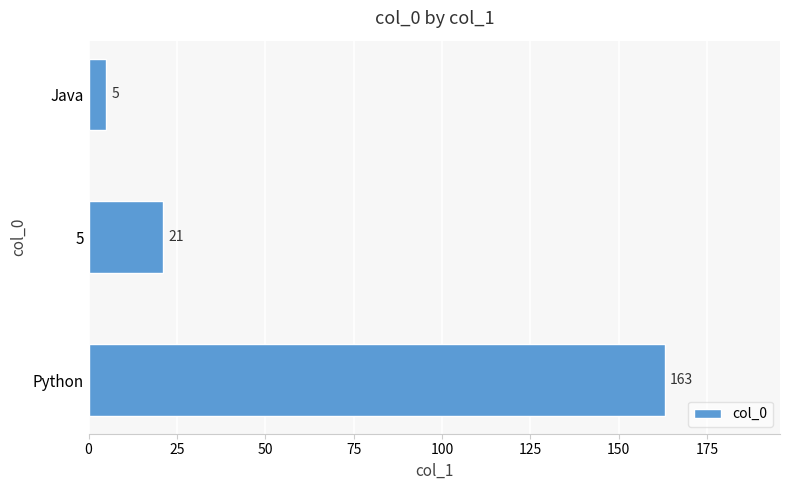

How many bars are there in total?

3